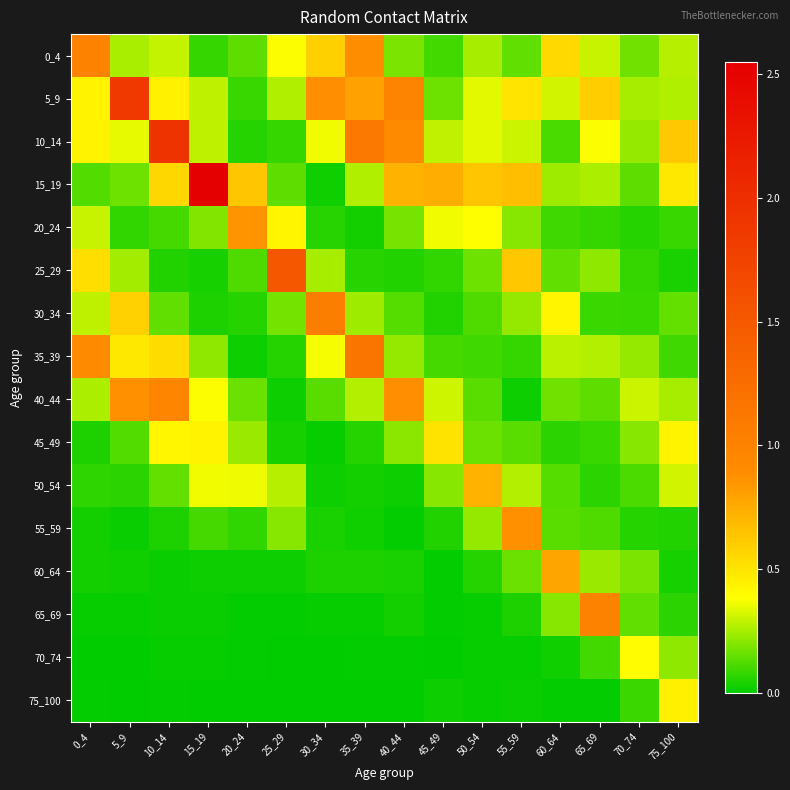

Which series changed the most between 10_14 and 40_44?

10_14